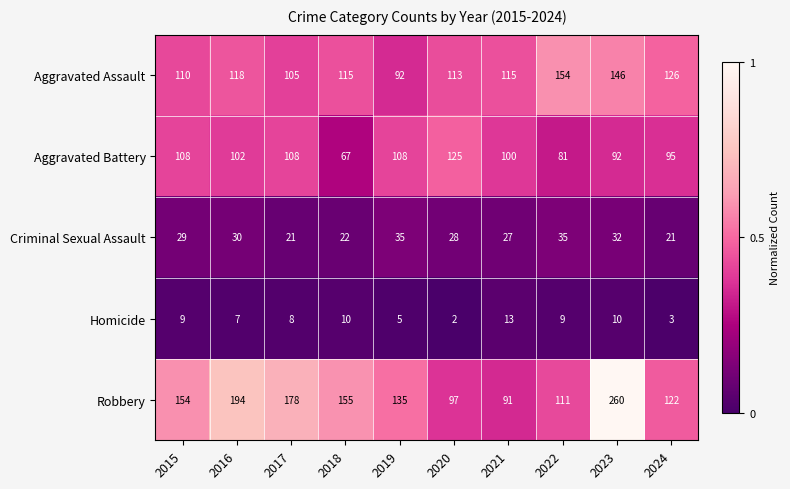

Read the Aggravated Battery value at 2015, to the nearest 10.

110